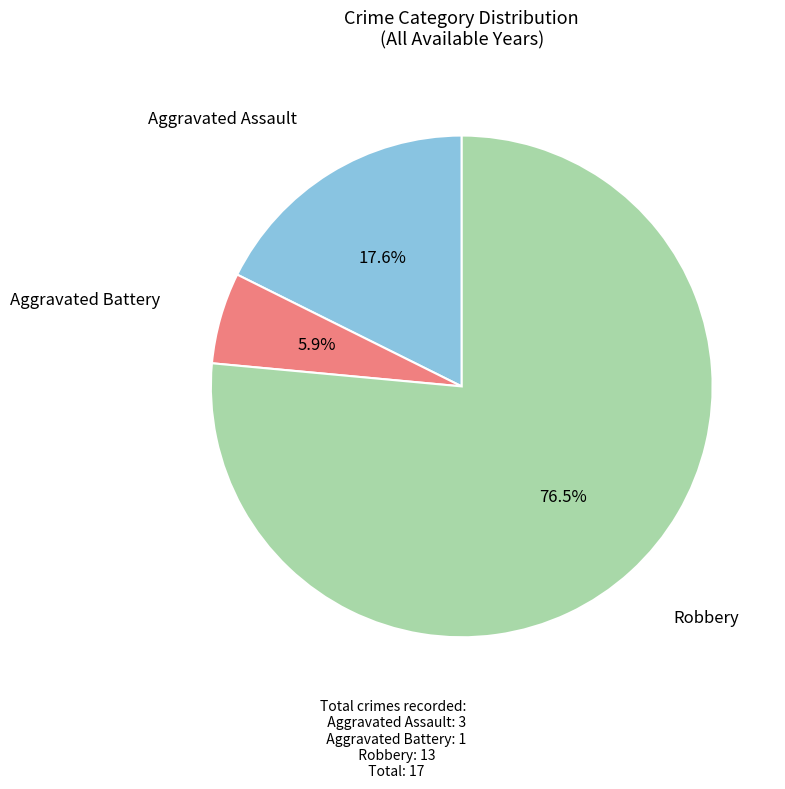

Count the number of slices in the pie.

3